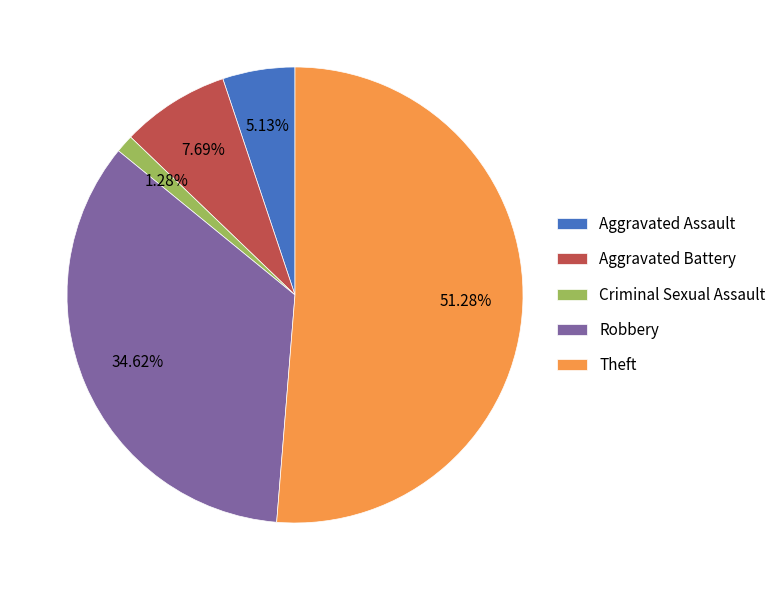

Count the number of slices in the pie.

5